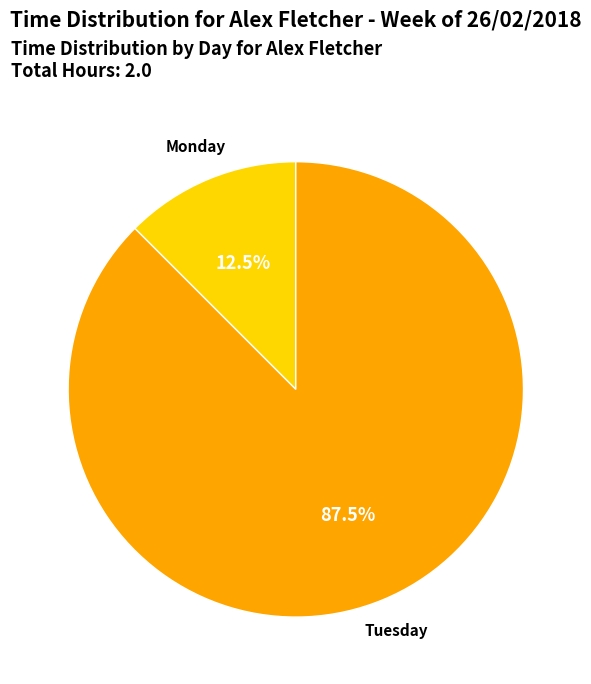

Is there any slice that represents more than half of the pie?

Yes